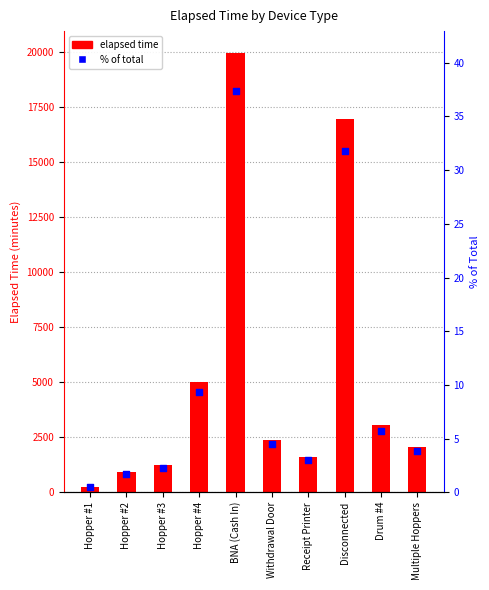

At how many categories does at least one series exceed 7436?

2